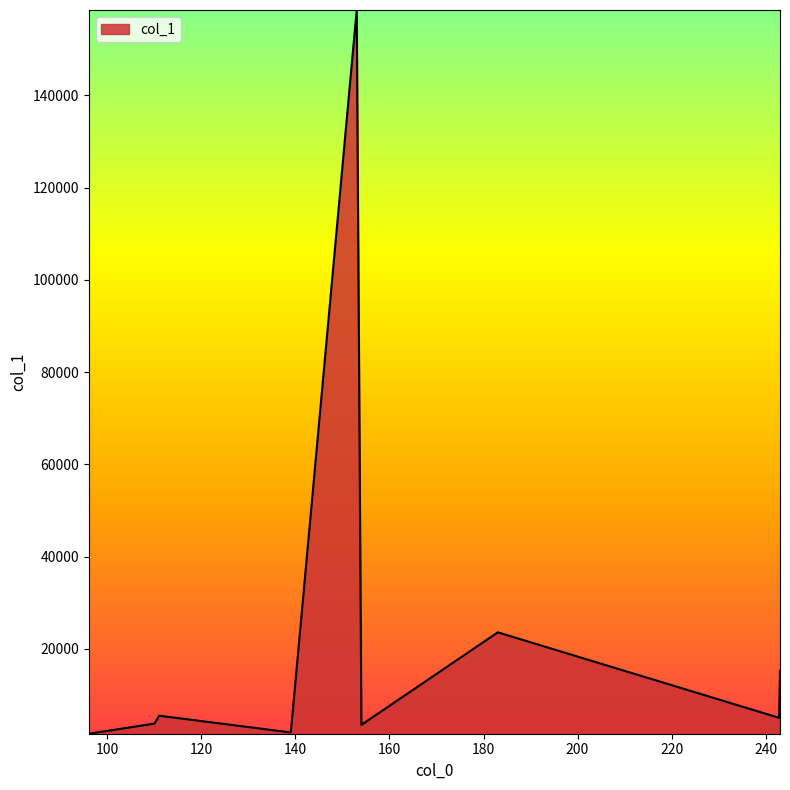

How many lines are shown in the chart?

1